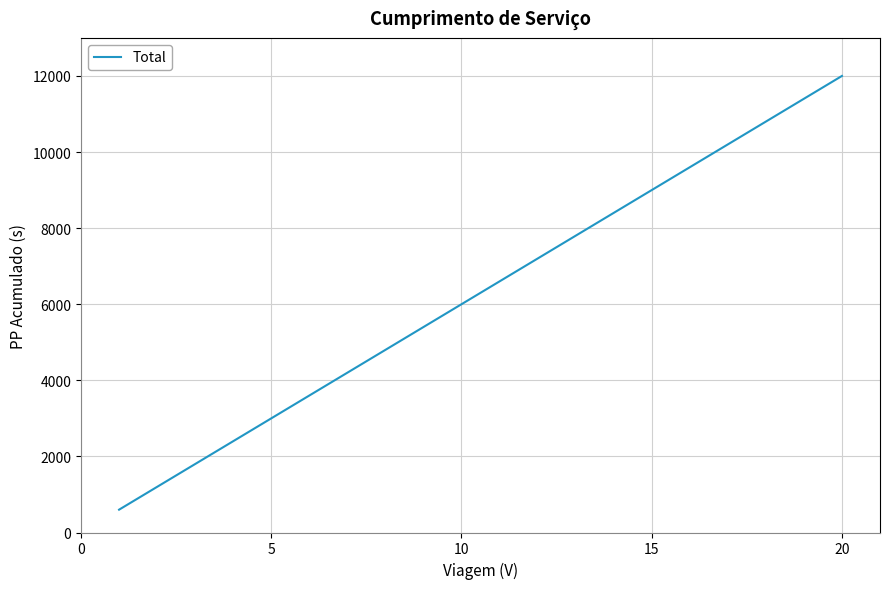

What is the smallest value displayed?

600